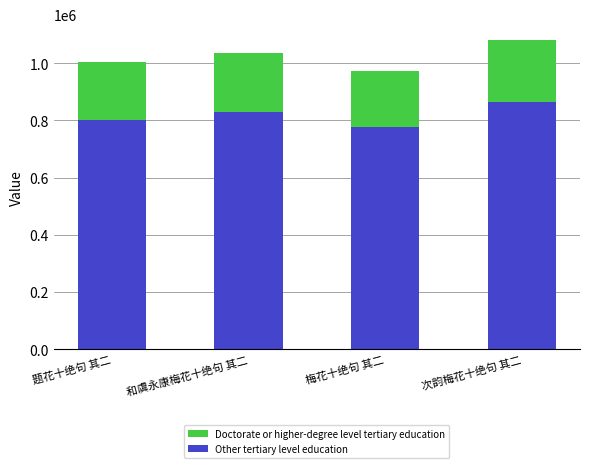

What is the sum of all Other tertiary level education values?

3273872.8